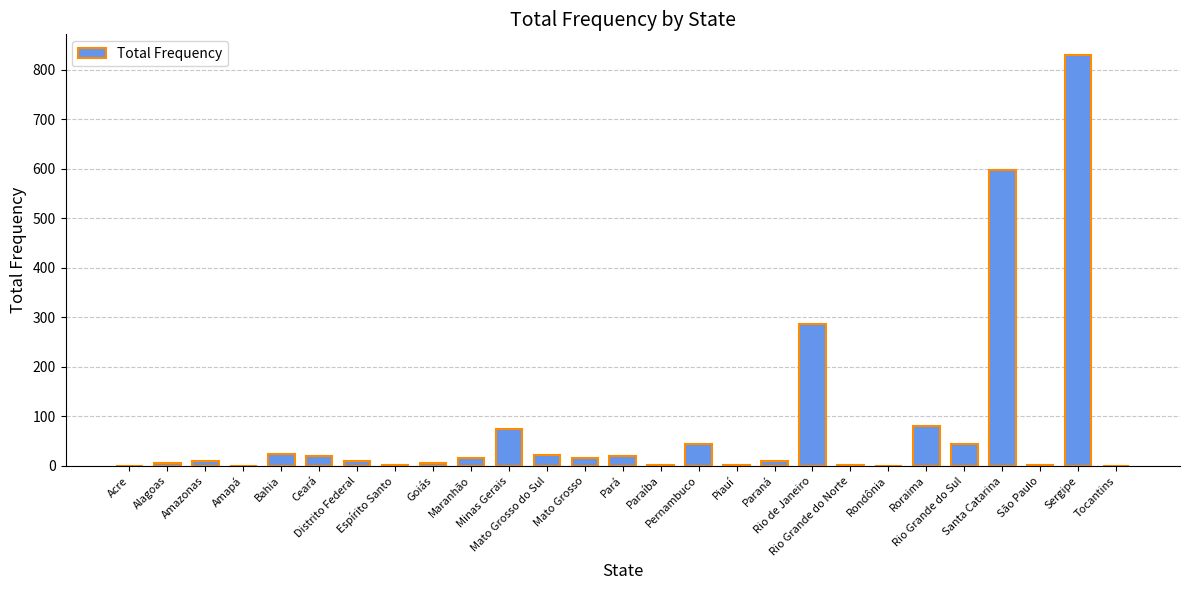

What is the change in value from Acre to Mato Grosso?

+16